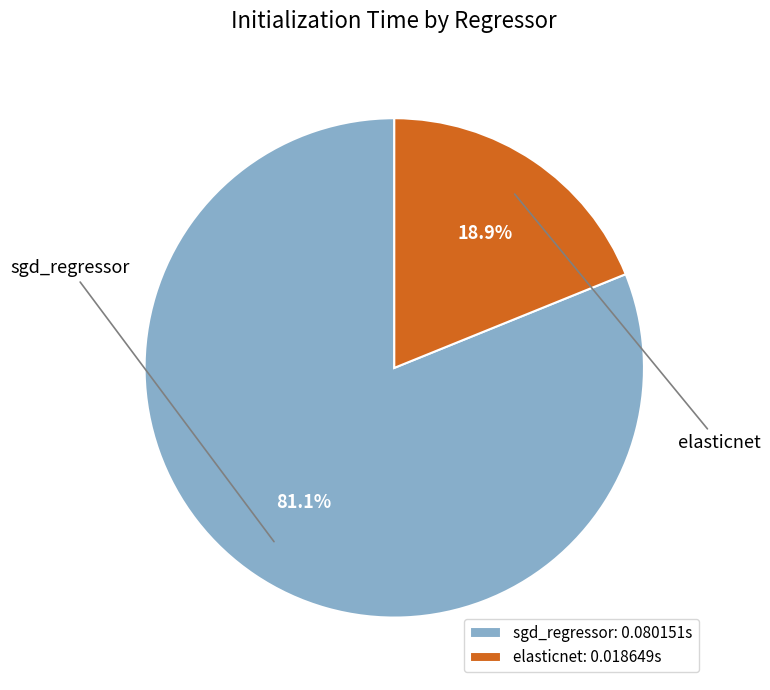

What percentage is the elasticnet slice, to the nearest percent?

19%